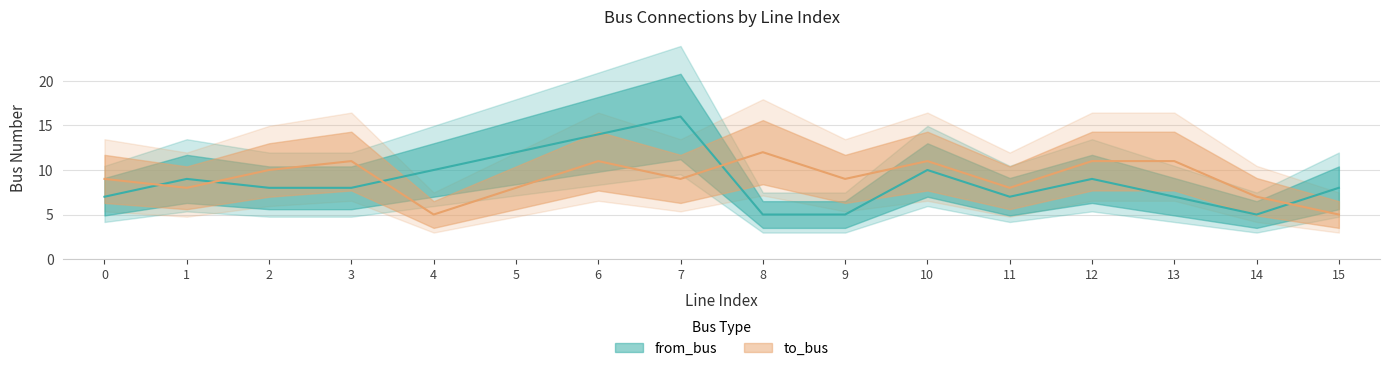

How many times do from_bus and to_bus cross each other?

5